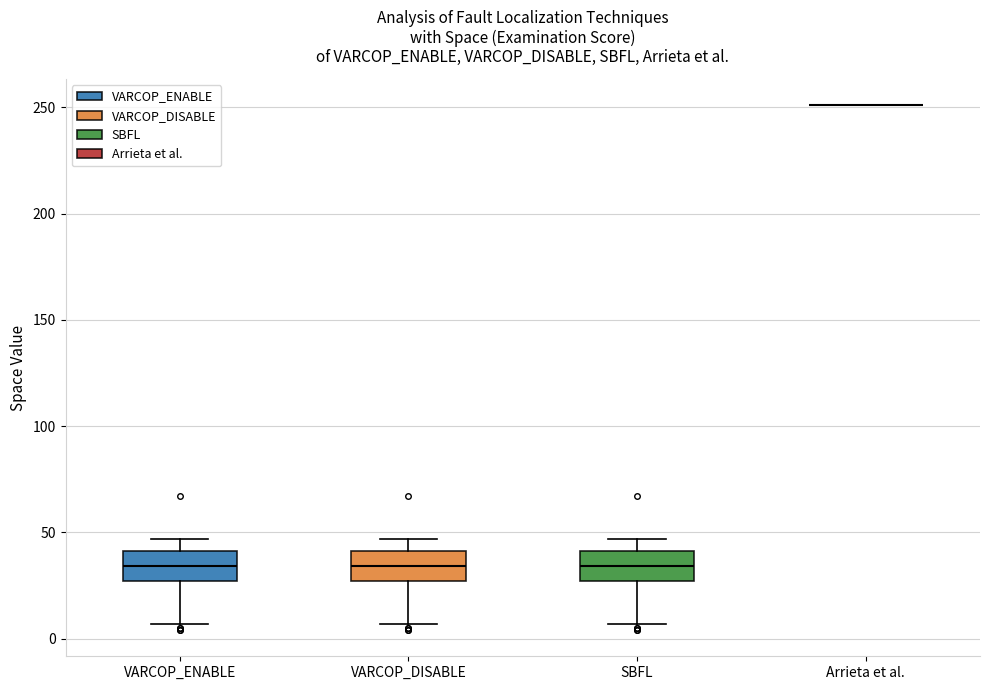

Reading left to right, transcribe this box plot: for each box, give where its median line is, the range the box spans, and where its two whiskers end, as read against the y-axis. The values are not printed on the chart, so give them approximately, as read against the axis.

VARCOP_ENABLE: median 35, box 25 to 40, whiskers 5 to 45
VARCOP_DISABLE: median 35, box 25 to 40, whiskers 5 to 45
SBFL: median 35, box 25 to 40, whiskers 5 to 45
Arrieta et al.: box collapsed to a line at 250, whiskers 250 to 250